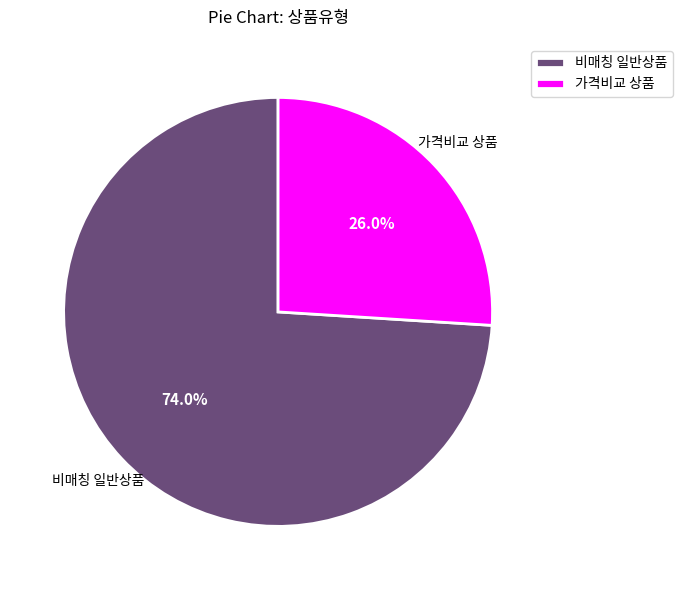

What is the majority slice?

비매칭 일반상품